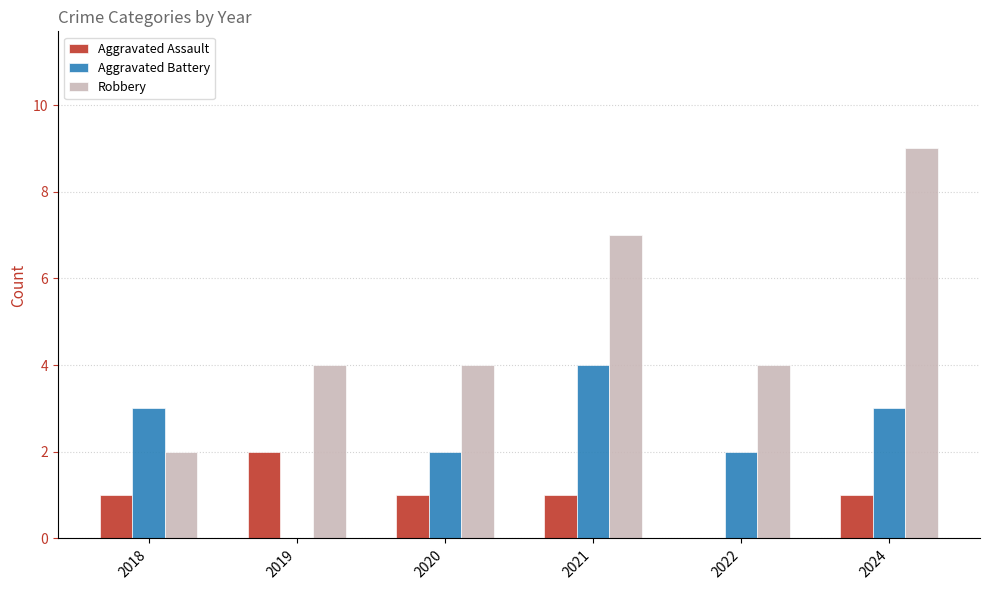

What is the sum of the Aggravated Battery values at 2022 and 2018?

5